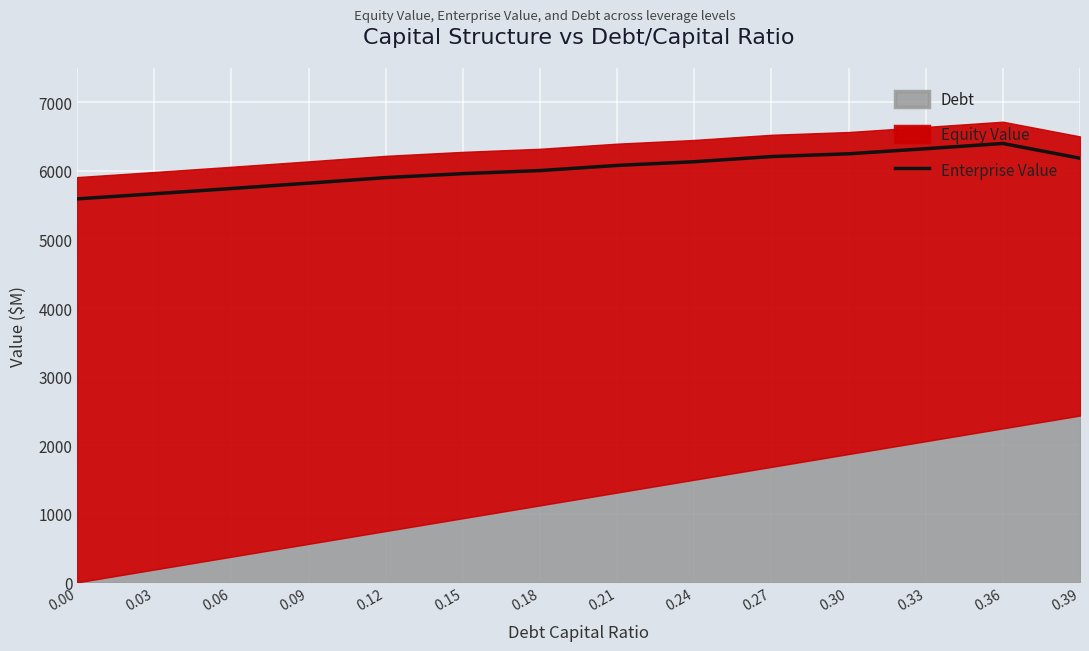

What is the change in value from 0.15 to 0.21?

+119.7